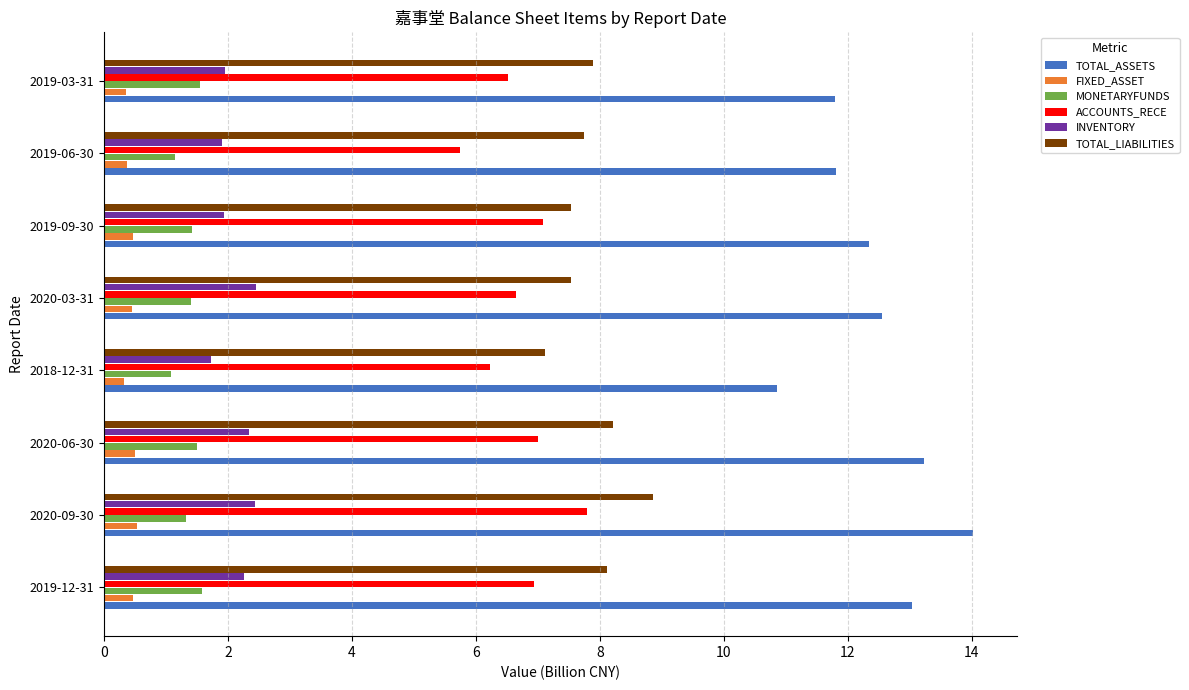

What is the difference between the maximum and minimum values in the INVENTORY series?

0.7